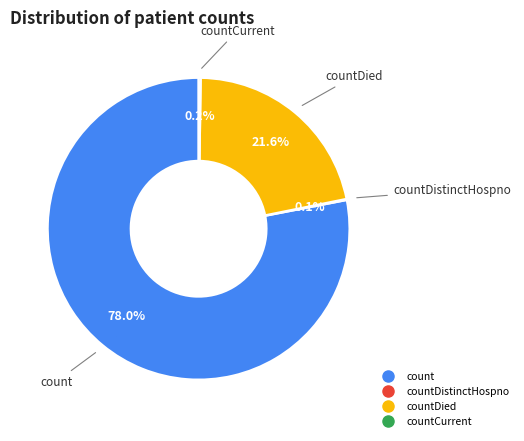

Is there a majority slice in this chart?

Yes